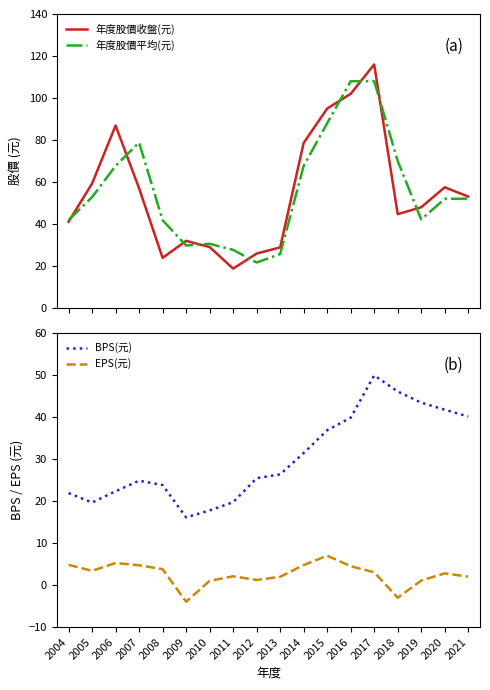

Where is the first local minimum for BPS(元)?

2005